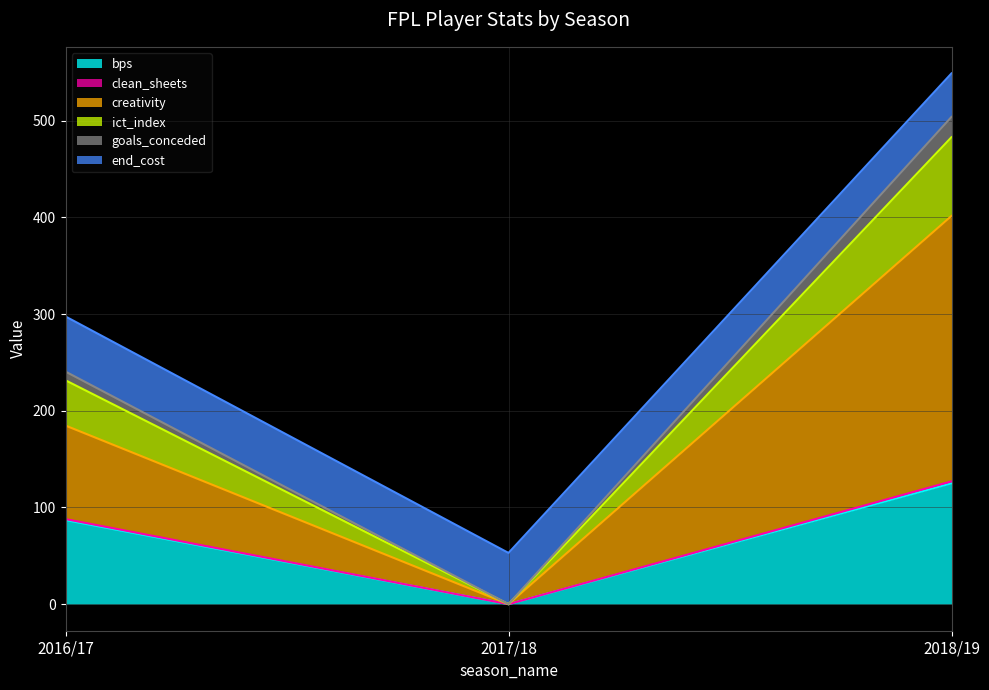

The value of bps at 2017/18 is 69.0. True or false?

False